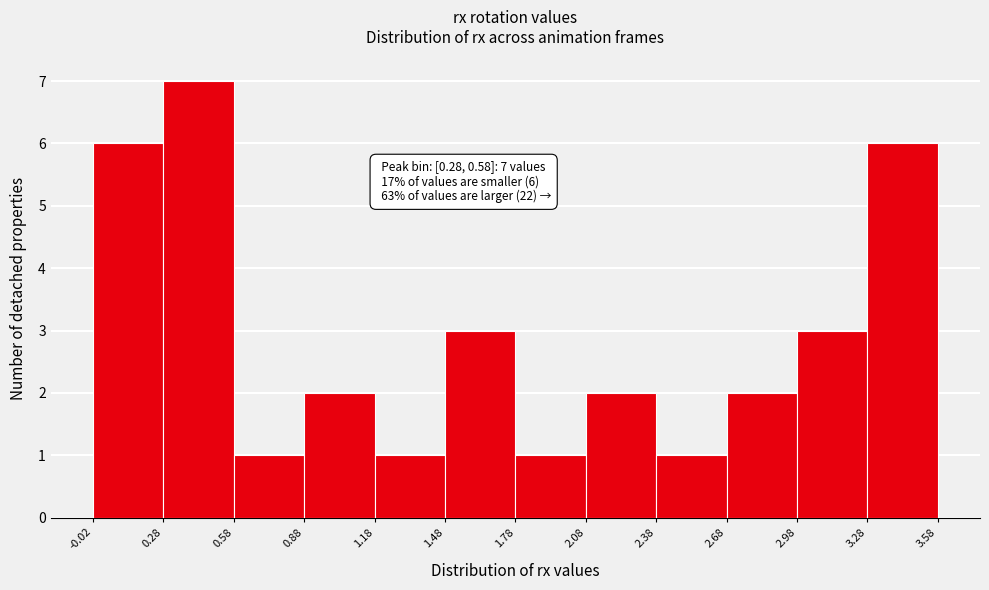

Over which range of the x-axis is the bar tallest?

0.28 to 0.58